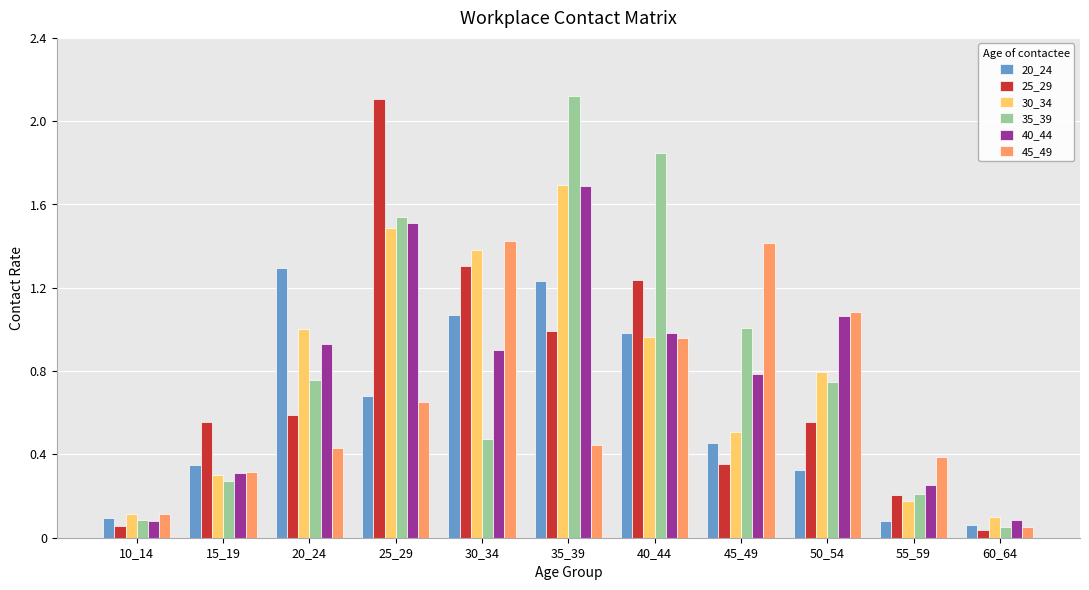

What is the total value across all series at 50_54?

4.6